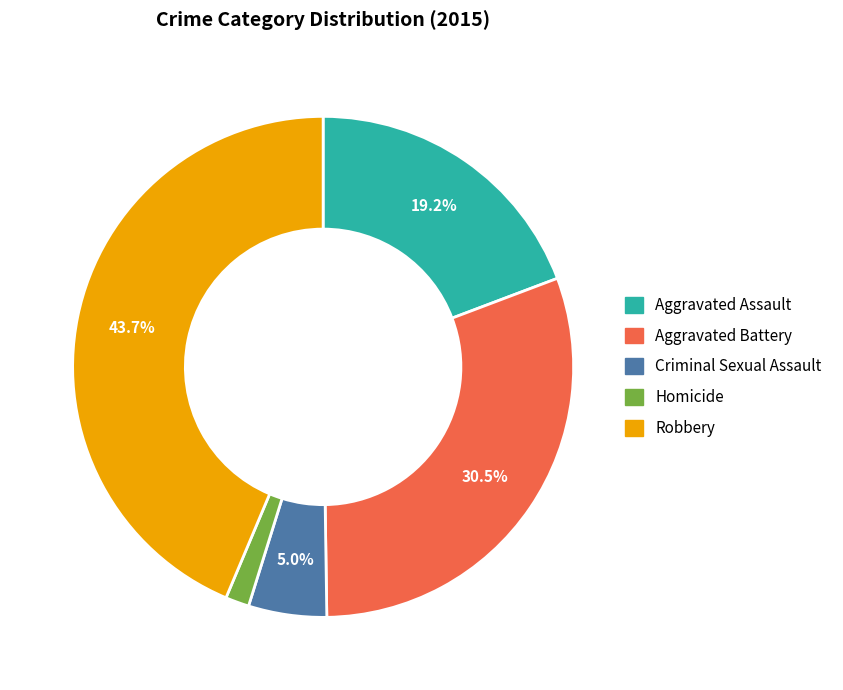

Which slice is the largest?

Robbery